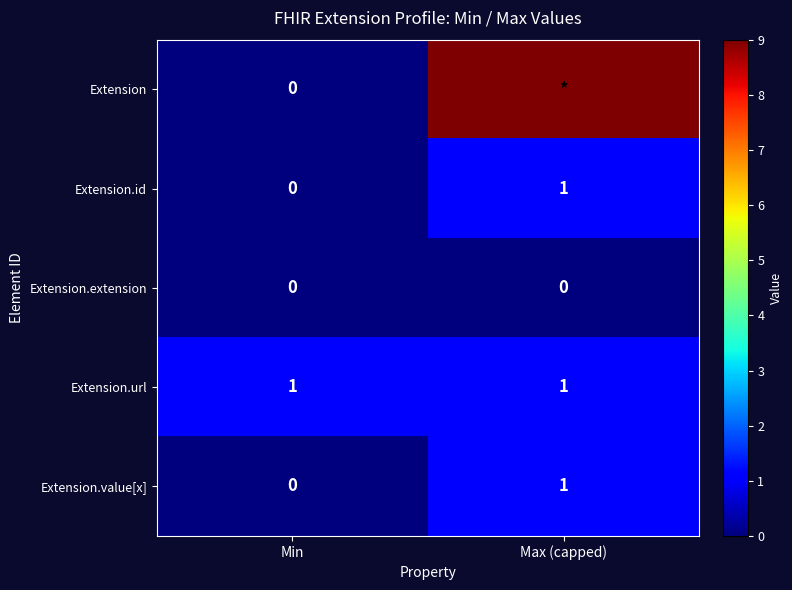

What value does the Extension.id series have at Max (capped)?

1